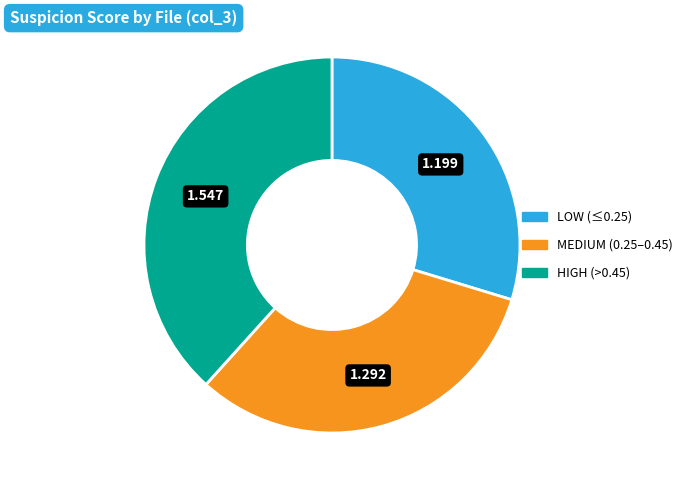

Is there any slice that represents more than half of the pie?

No